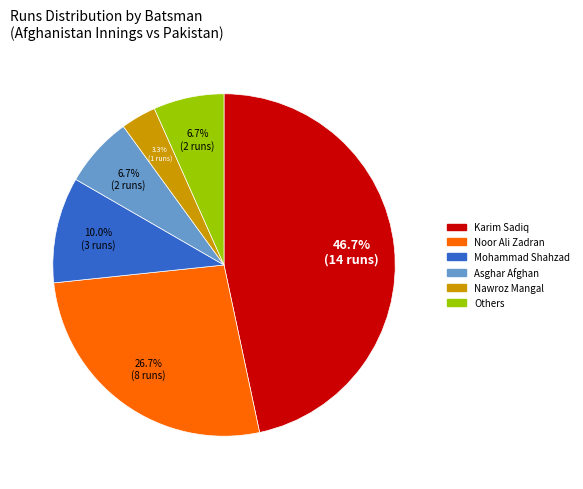

What percentage do Asghar Afghan and Nawroz Mangal together represent?

10.0%